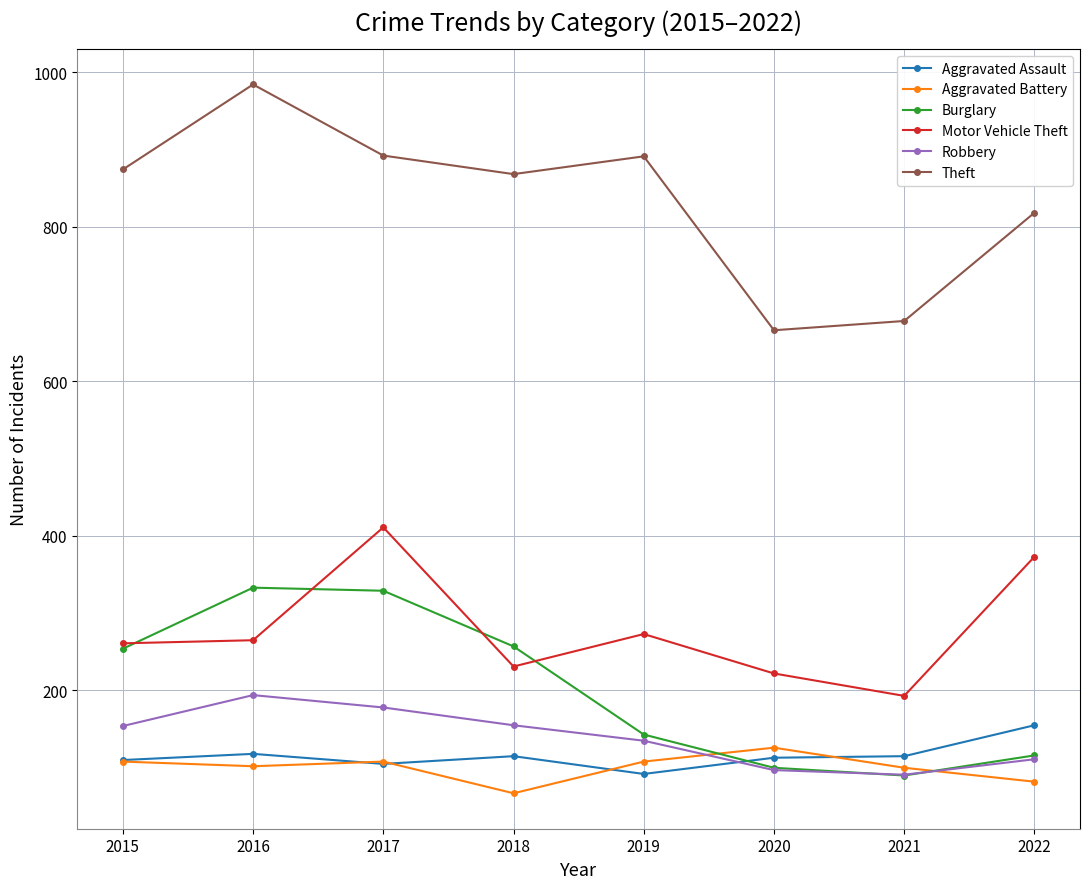

What is the difference between the Aggravated Assault values at 2021 and 2020?

2